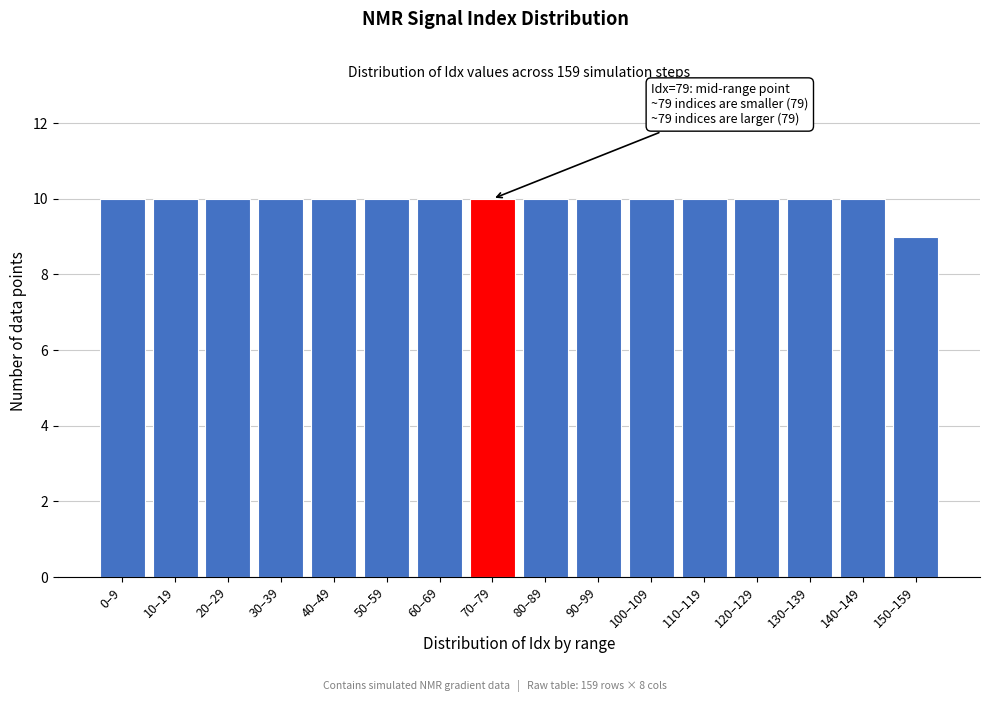

Reading left to right, extract all data points from this chart.

10	10	10	10	10	10	10	10	10	10	10	10	10	10	10	9